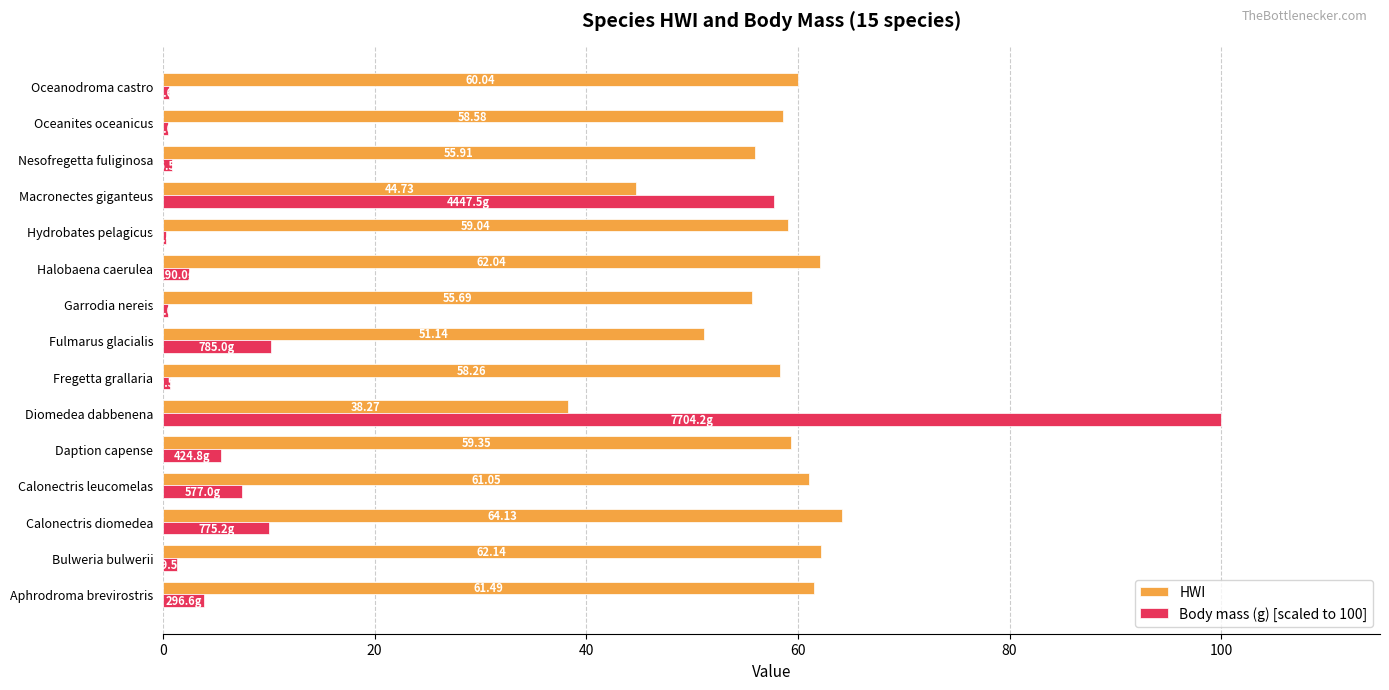

What are all the series names shown in the legend?

HWI, Body mass (g) [scaled to 100]